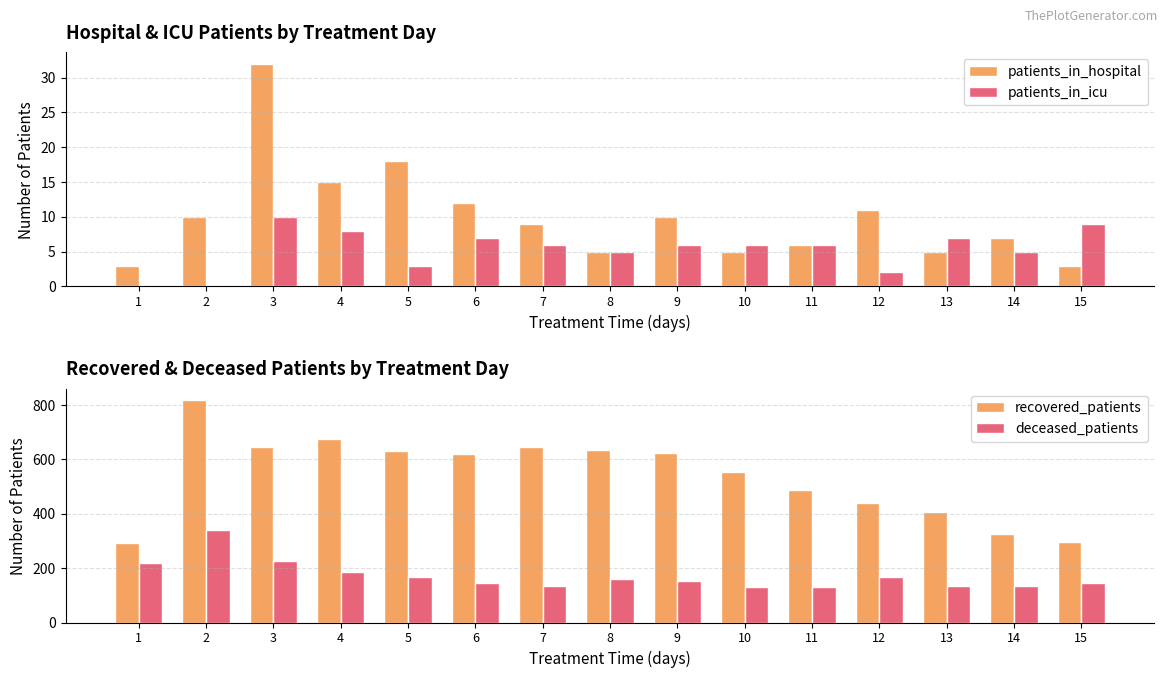

What is the total value across all series at 10?

697